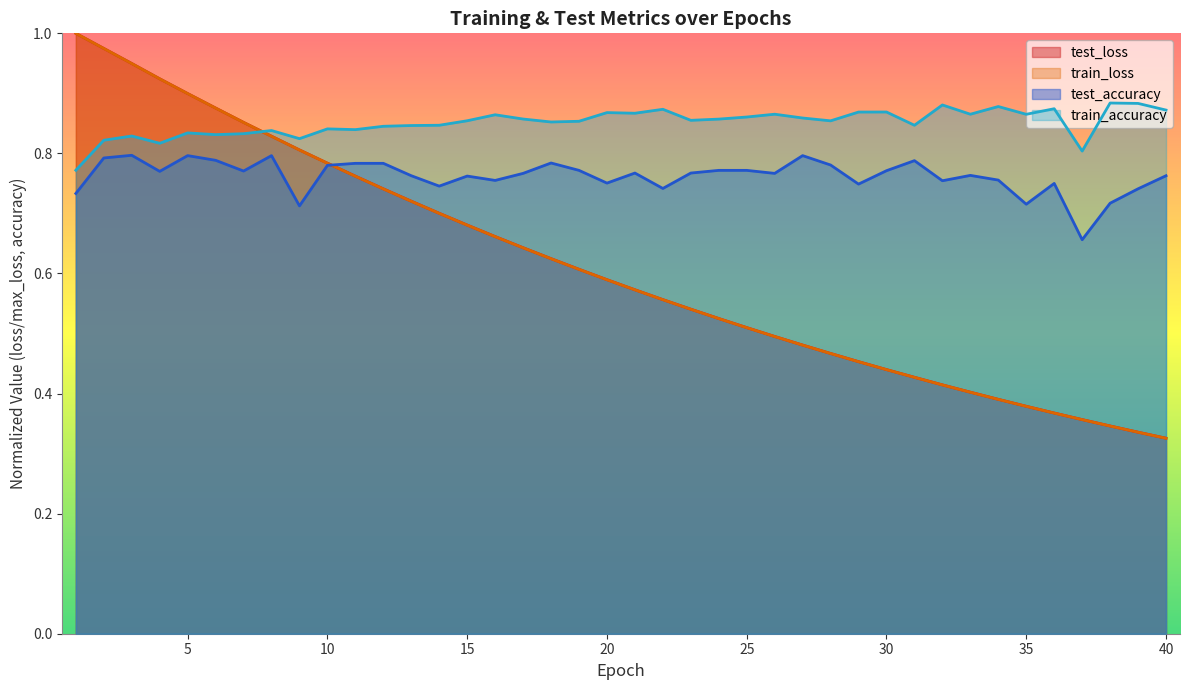

What is the difference between the maximum and minimum values in the test_accuracy series?

0.1